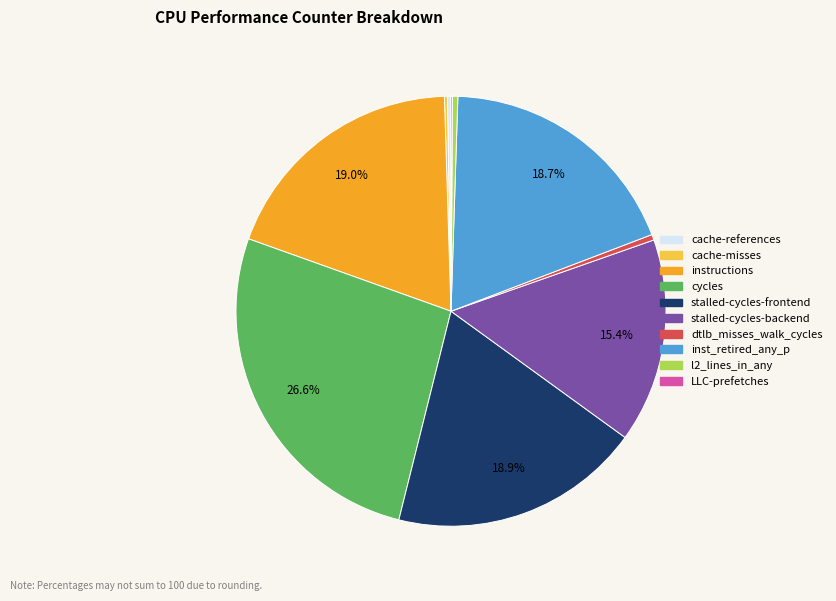

Which slice is the largest?

cycles